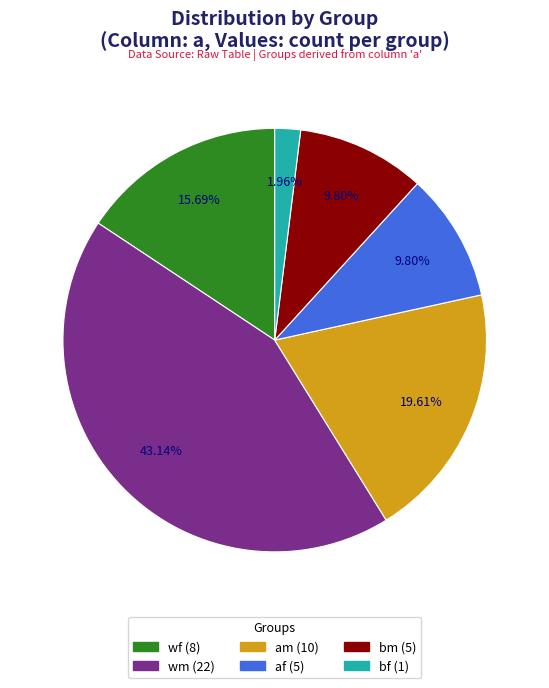

Does bf represent more than half of the total?

No